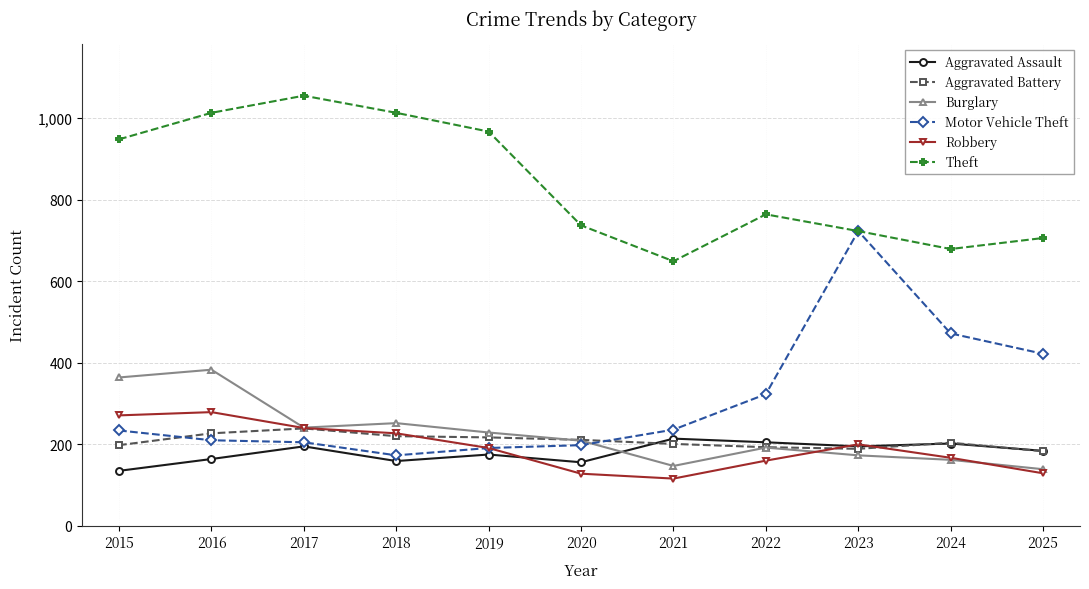

Which series has the largest range (max minus min)?

Motor Vehicle Theft